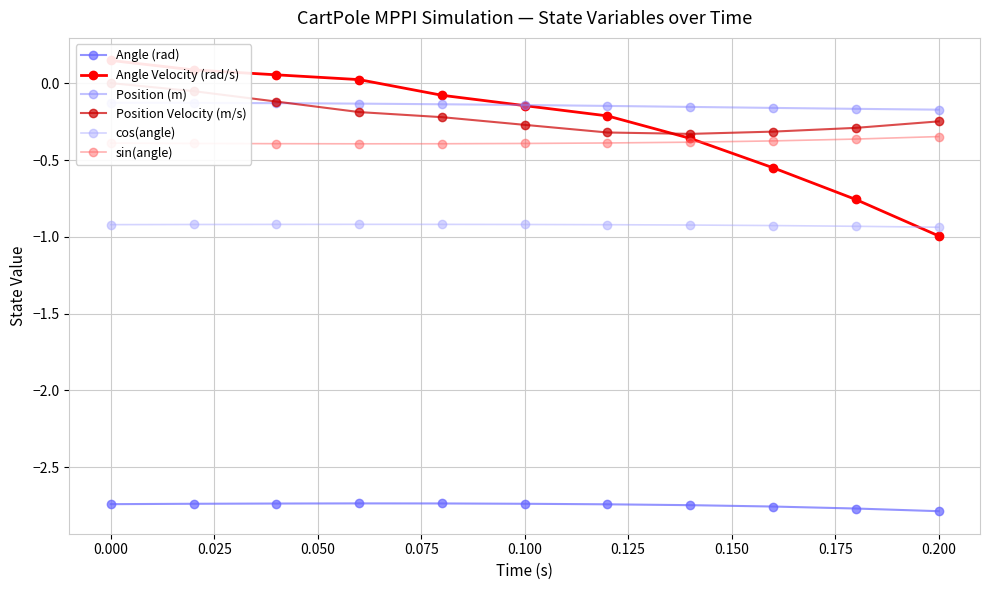

The value of sin(angle) at 0.200 is -0.2. True or false?

False